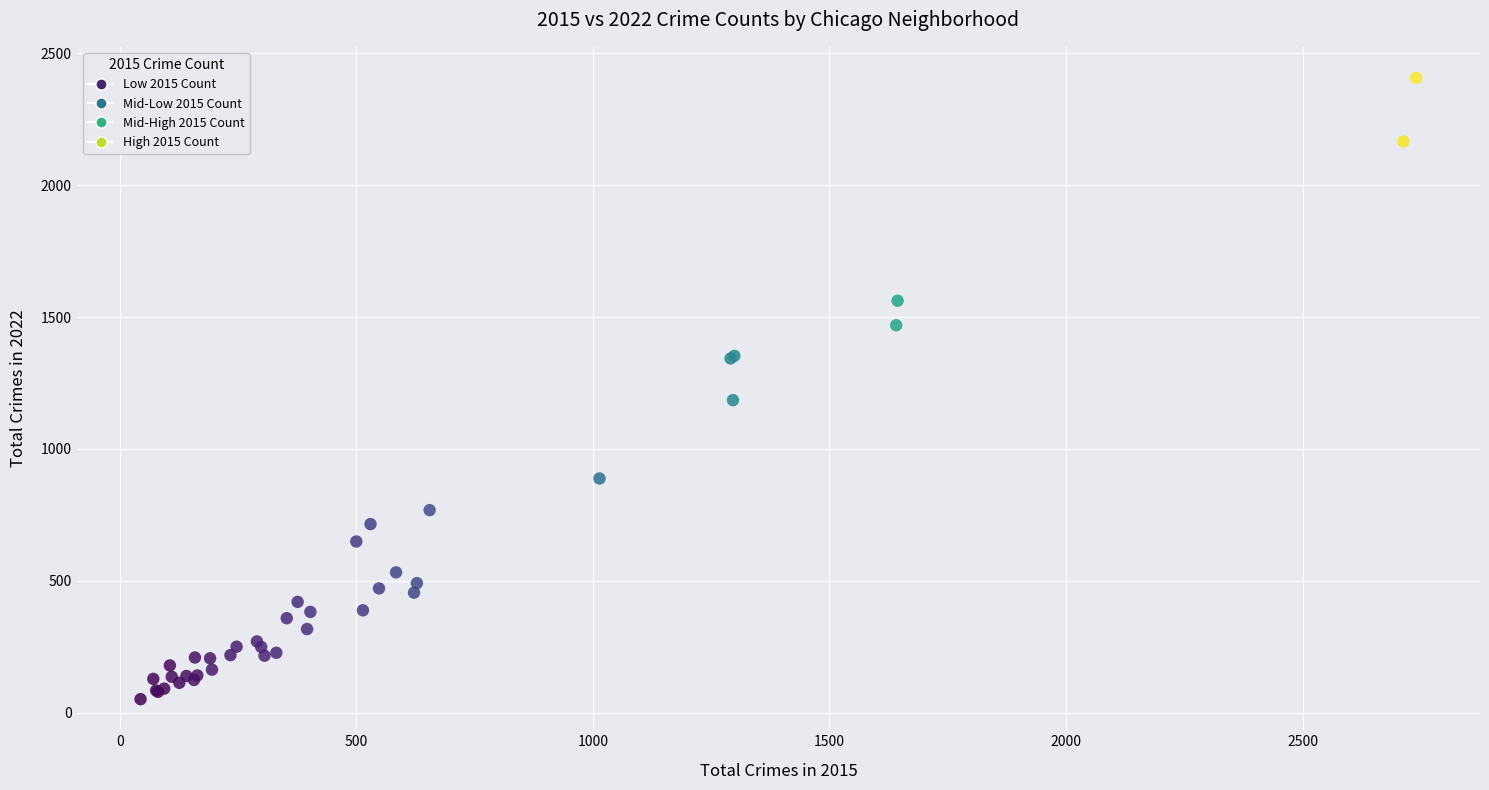

What Y value in the scatter plot is closest to 1229?

1185